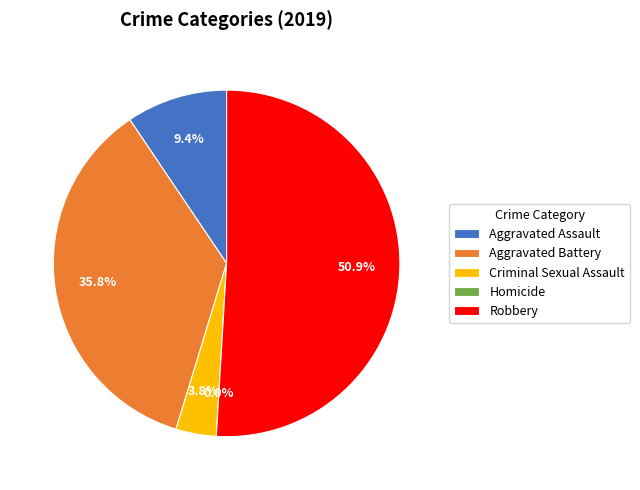

How many segments does this pie chart have?

5